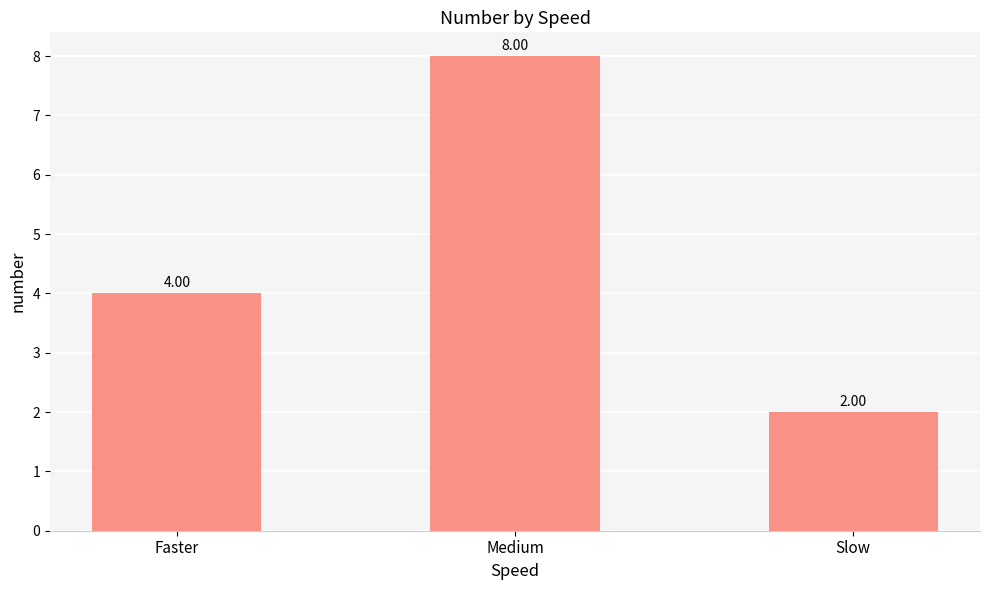

Where is the data nearest to the value 5?

Faster